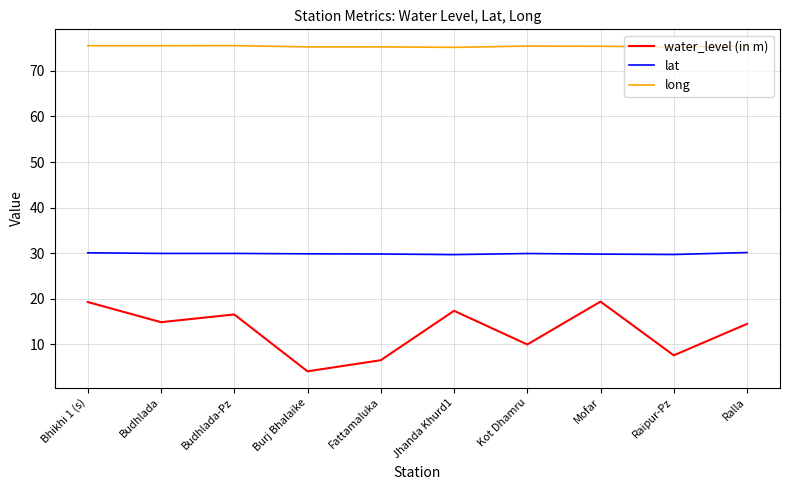

What is the approximate value of lat at Ralla?

30.1